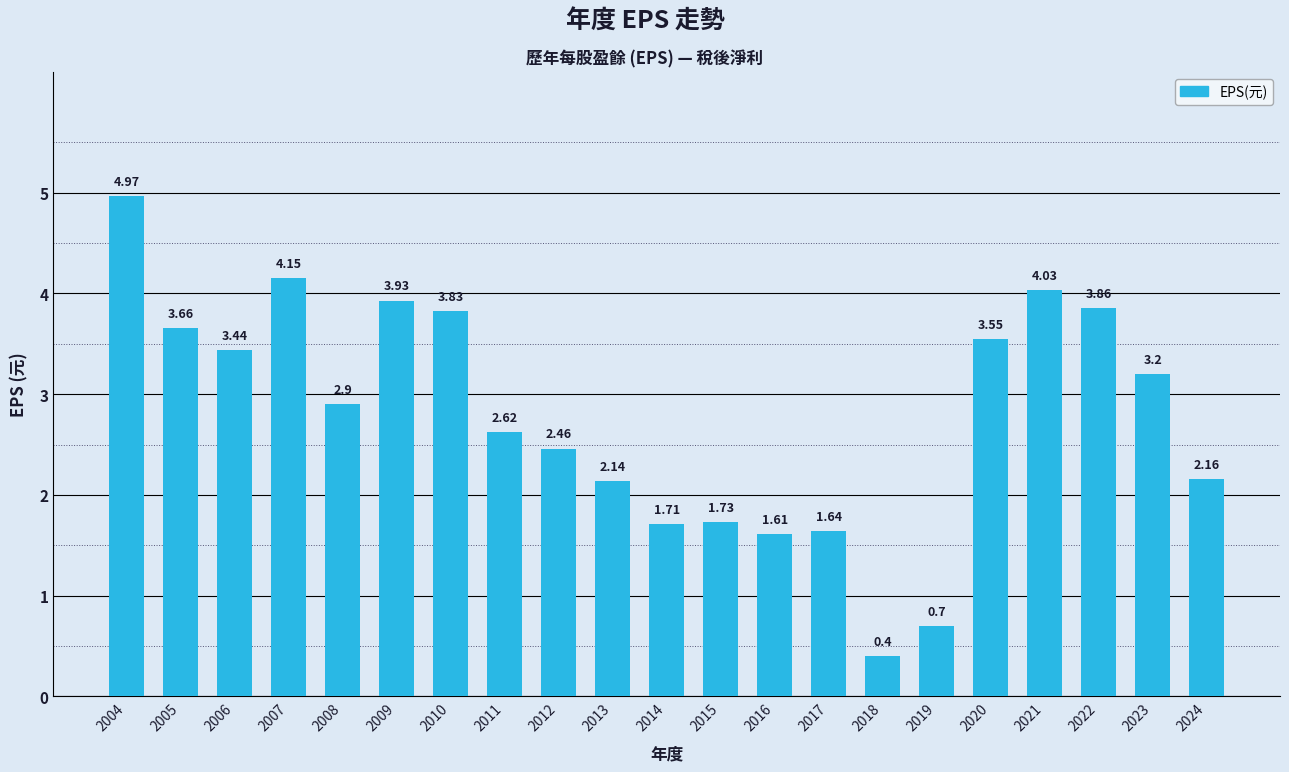

Which has a higher value, 2006 or 2012?

2006